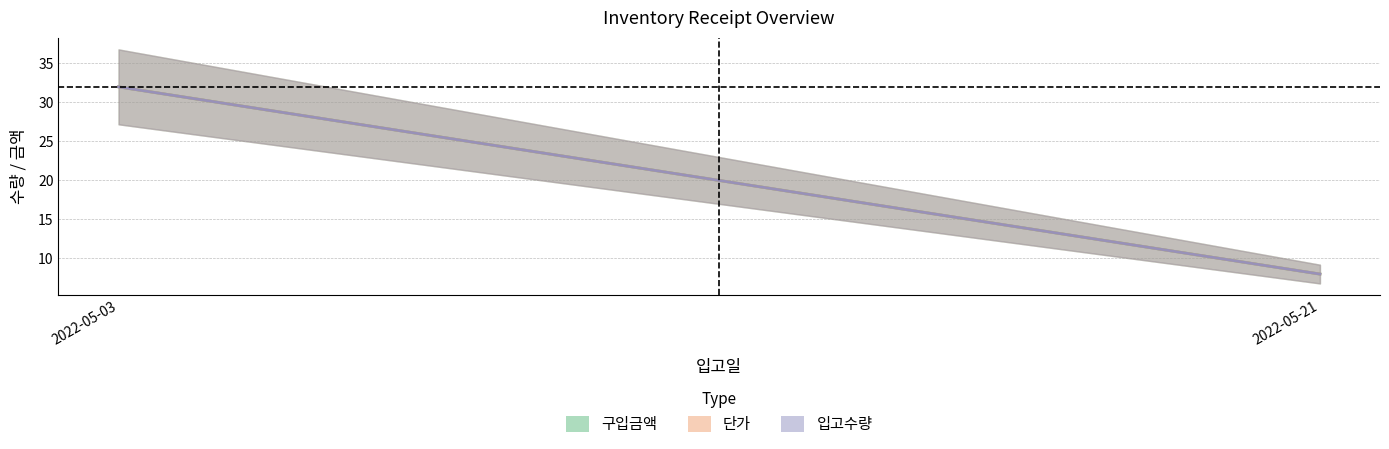

At which category is the sum across all series the highest?

2022-05-03